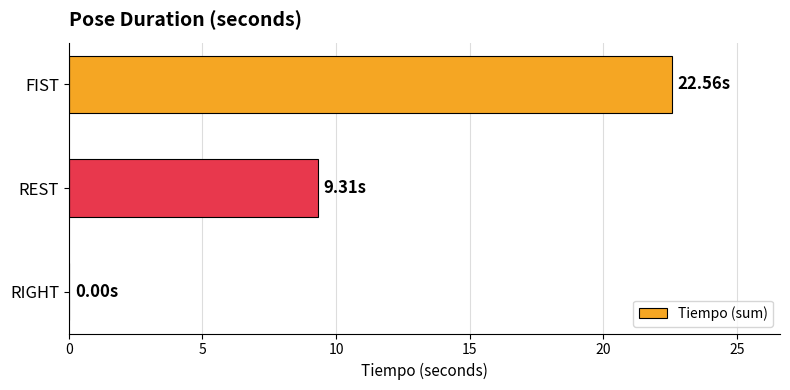

Where is the data nearest to the value 11?

REST